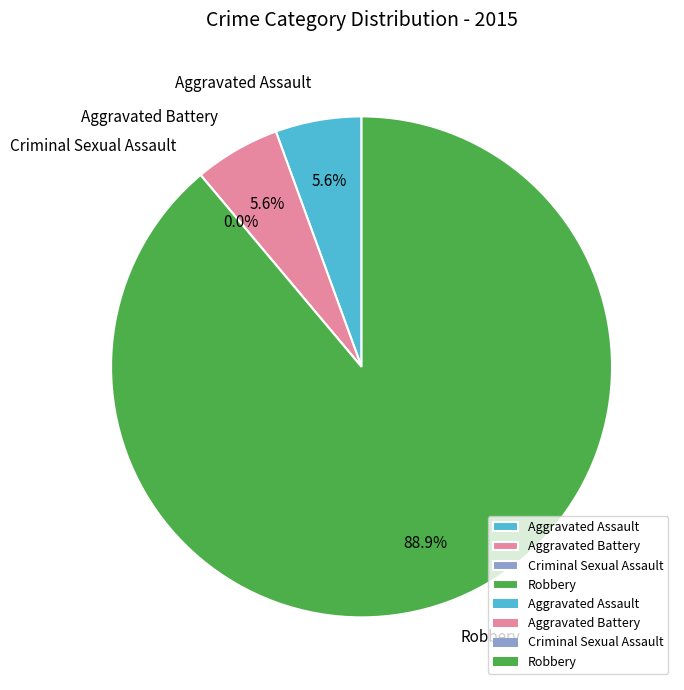

Approximately how many times larger is the value at Aggravated Assault compared to Aggravated Battery?

1.0